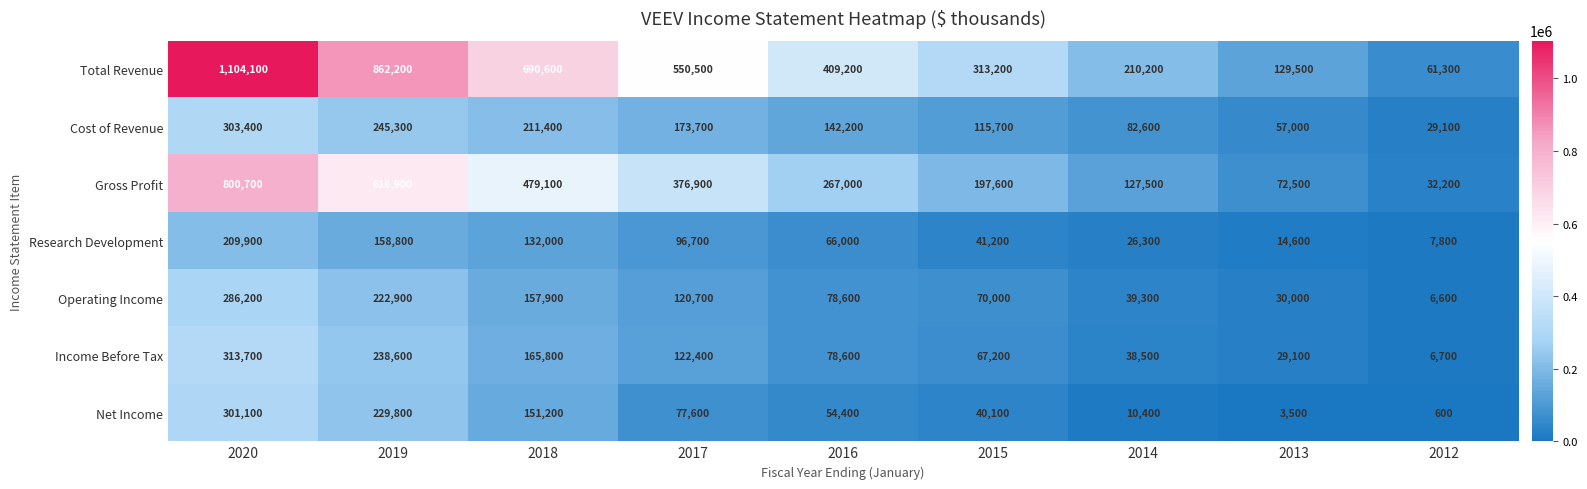

List the series in order of their peak value, highest first.

Total Revenue, Gross Profit, Income Before Tax, Cost of Revenue, Net Income, Operating Income, Research Development